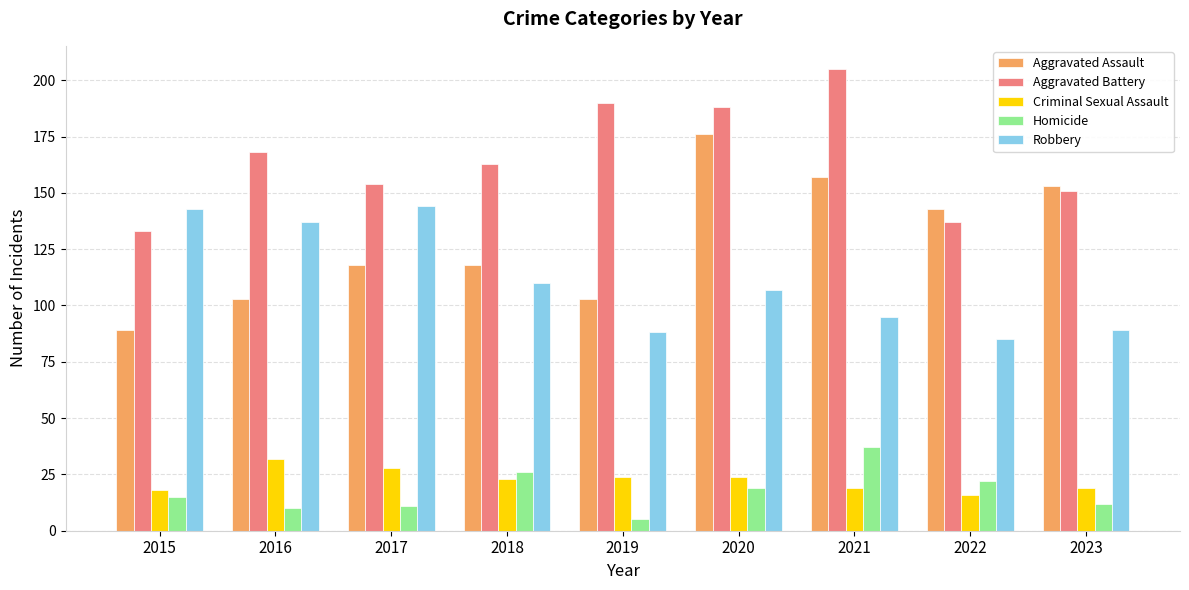

Reading left to right, extract all data points from this chart.

Aggravated Assault: 89	103	118	118	103	176	157	143	153
Aggravated Battery: 133	168	154	163	190	188	205	137	151
Criminal Sexual Assault: 18	32	28	23	24	24	19	16	19
Homicide: 15	10	11	26	5	19	37	22	12
Robbery: 143	137	144	110	88	107	95	85	89